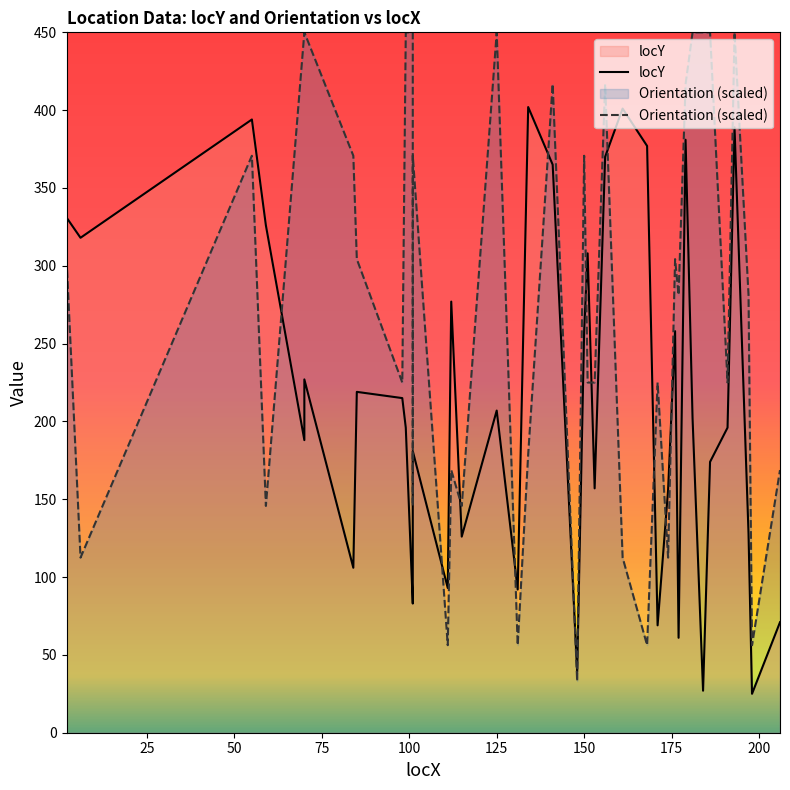

What are all the series names shown in the legend?

locY, Orientation (scaled)